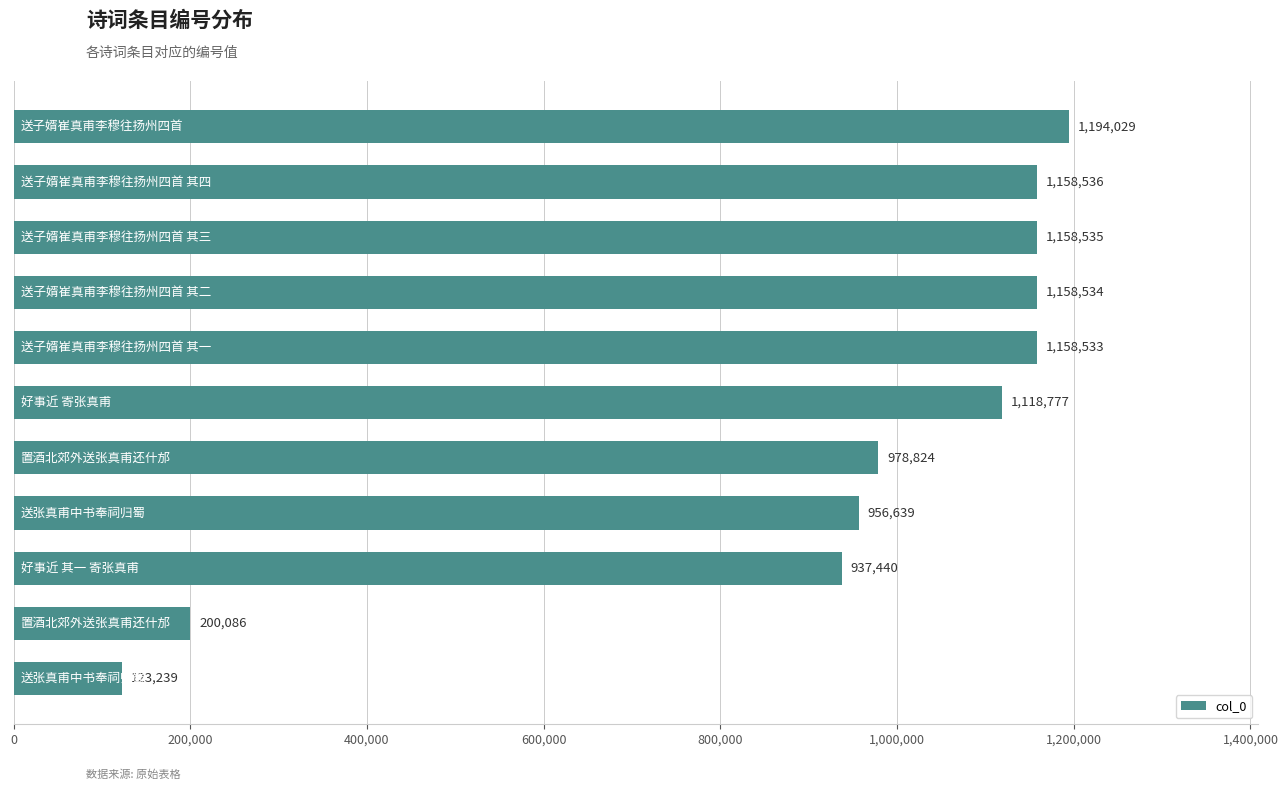

What is the greatest value displayed?

1194029